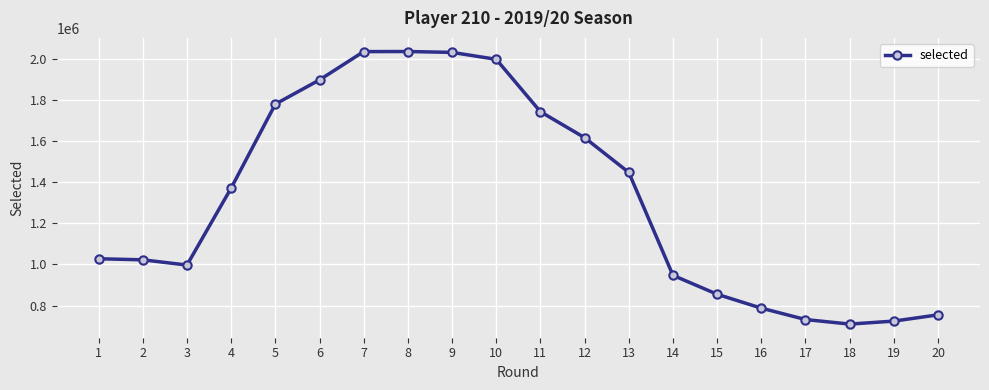

Which has a higher value, 3 or 11?

11